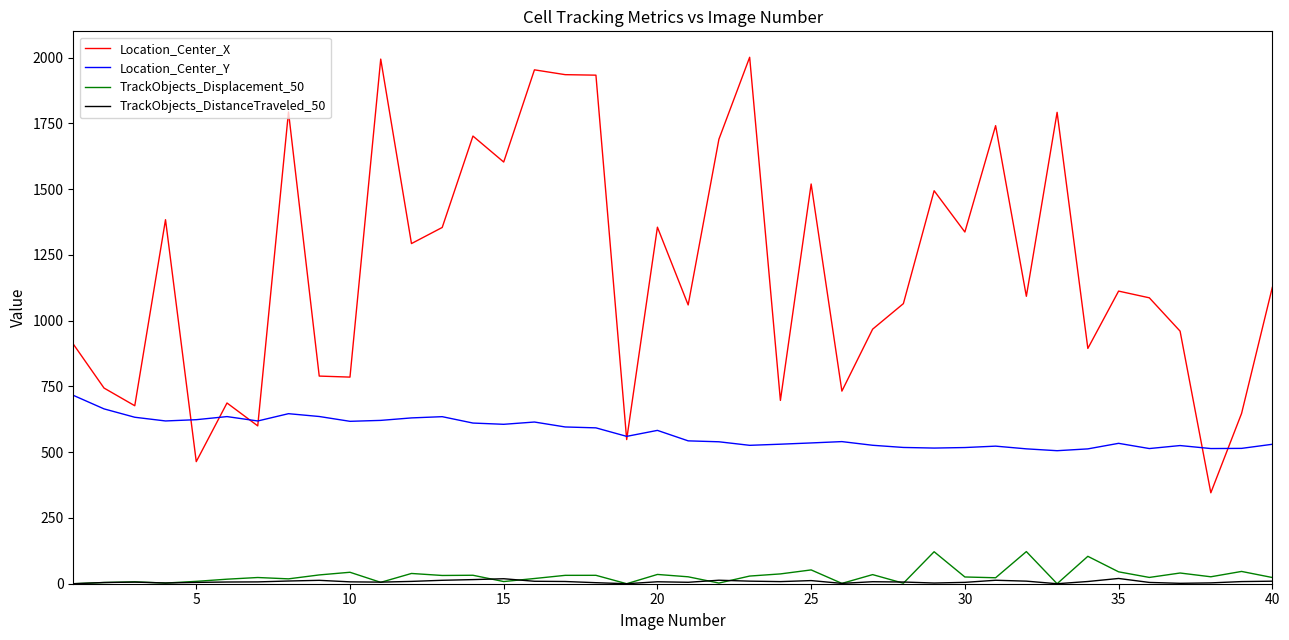

What is the lowest value of the Location_Center_X series?

345.7